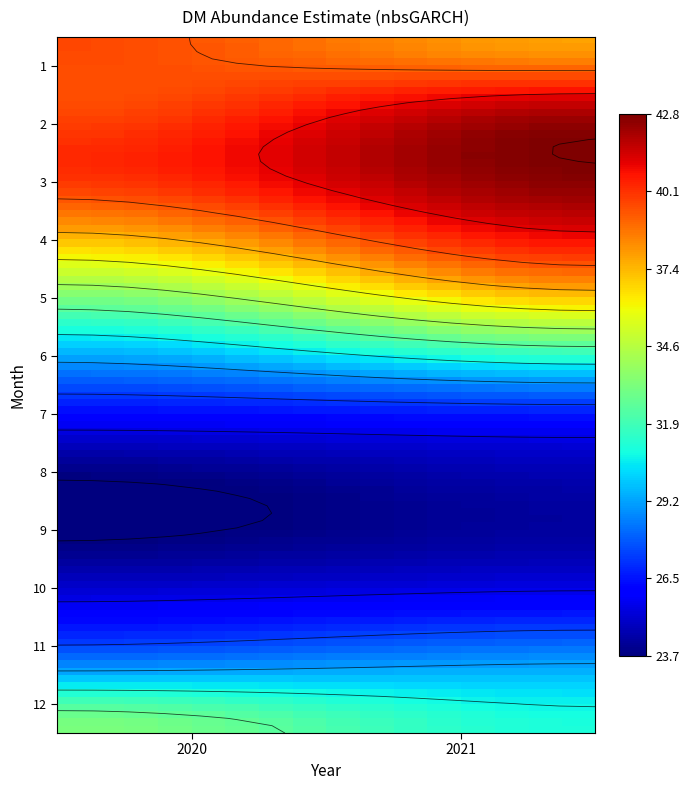

The 11 series shows 38.4 at 2020. True or false?

False